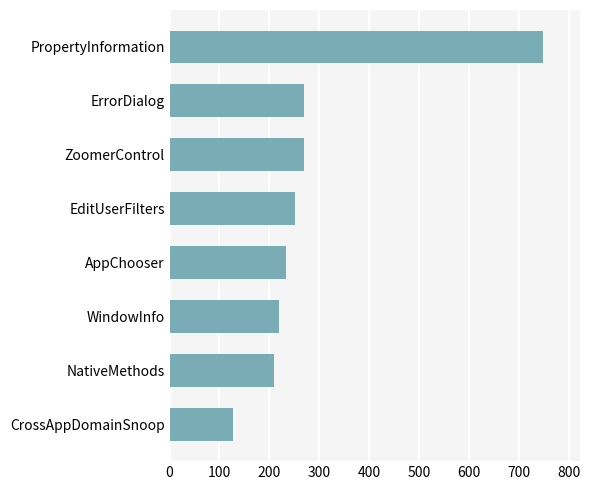

Between ErrorDialog and CrossAppDomainSnoop, which is larger?

ErrorDialog